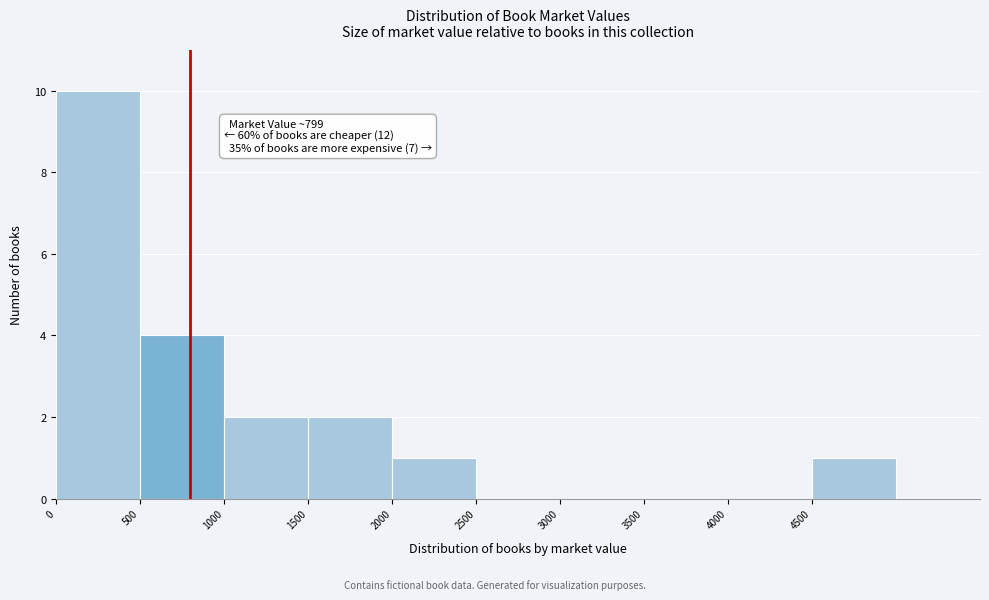

Which range on the x-axis has the tallest bar?

0 to 500